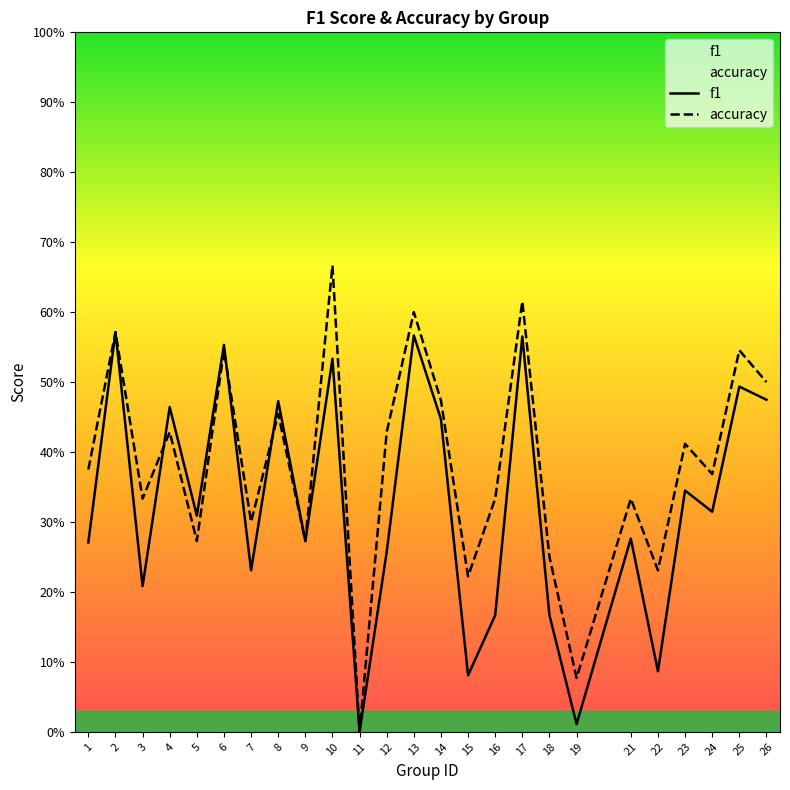

What is the difference between the second highest and second lowest values in the f1 series?

0.6